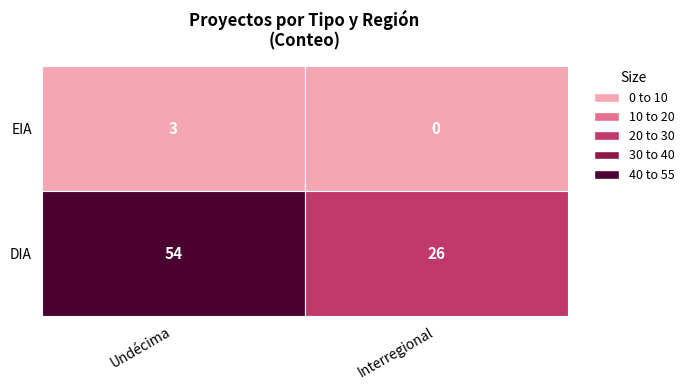

Rank the series at DIA from lowest to highest value.

Interregional, Undécima